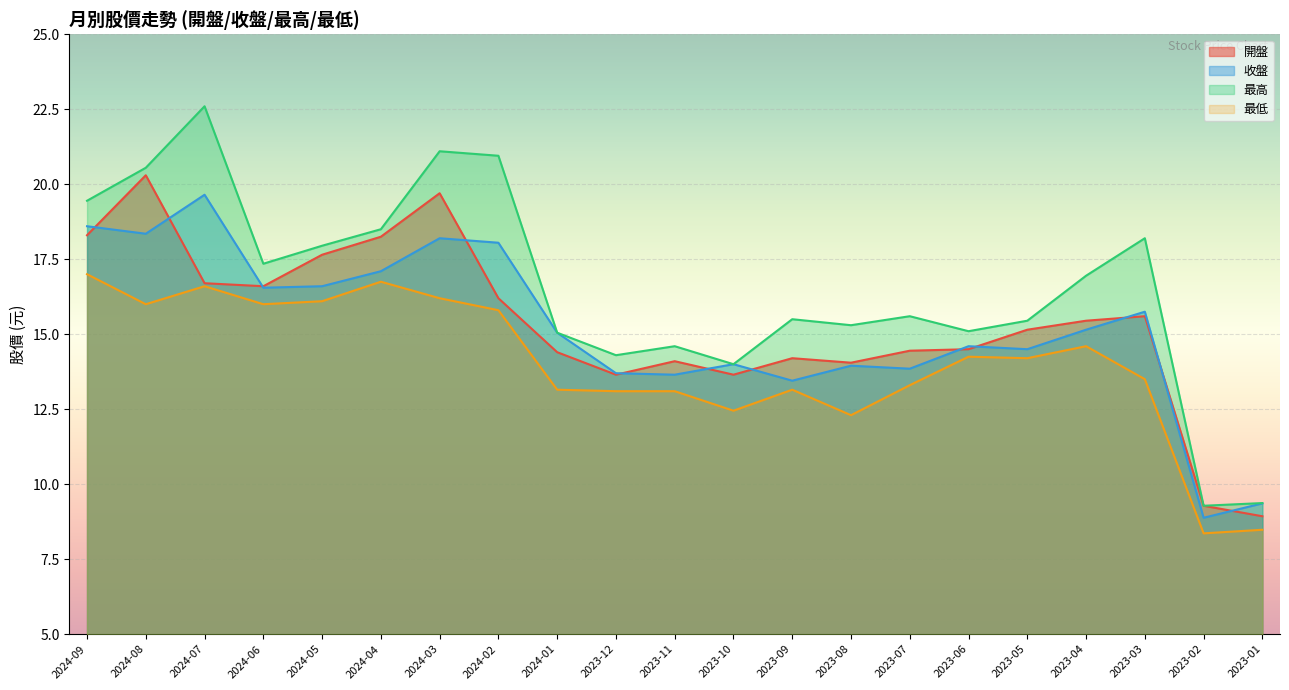

Where is 收盤 nearest to the value 14?

2023-10